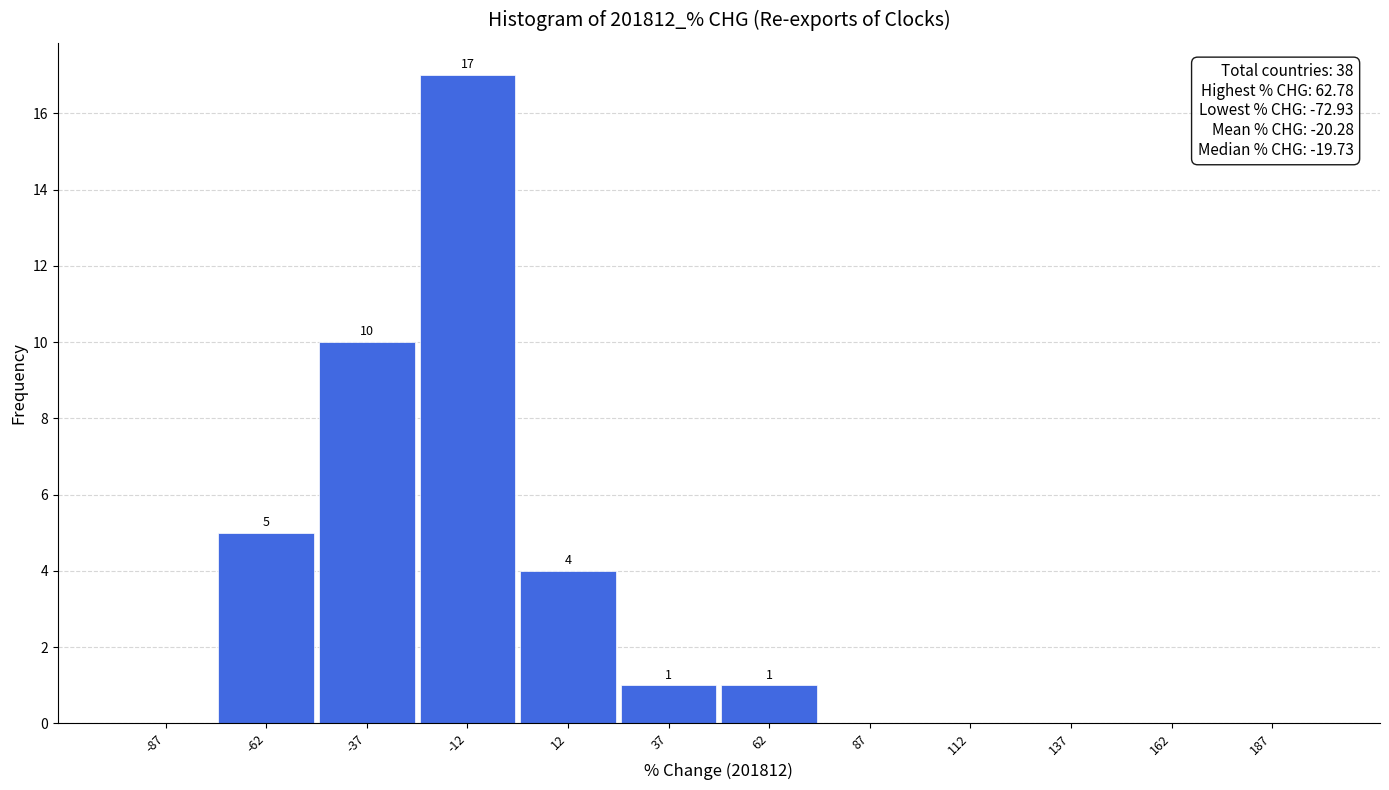

Which range on the x-axis has the tallest bar?

-25 to 0